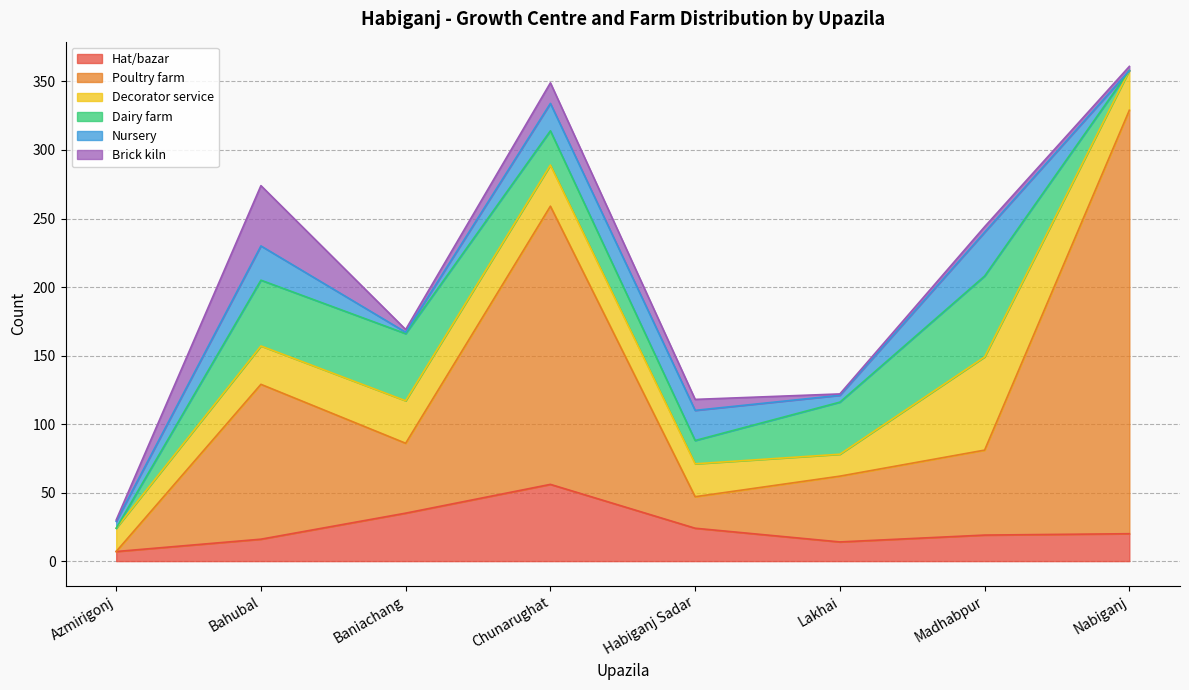

What is the label of the 7th point from the right?

Bahubal